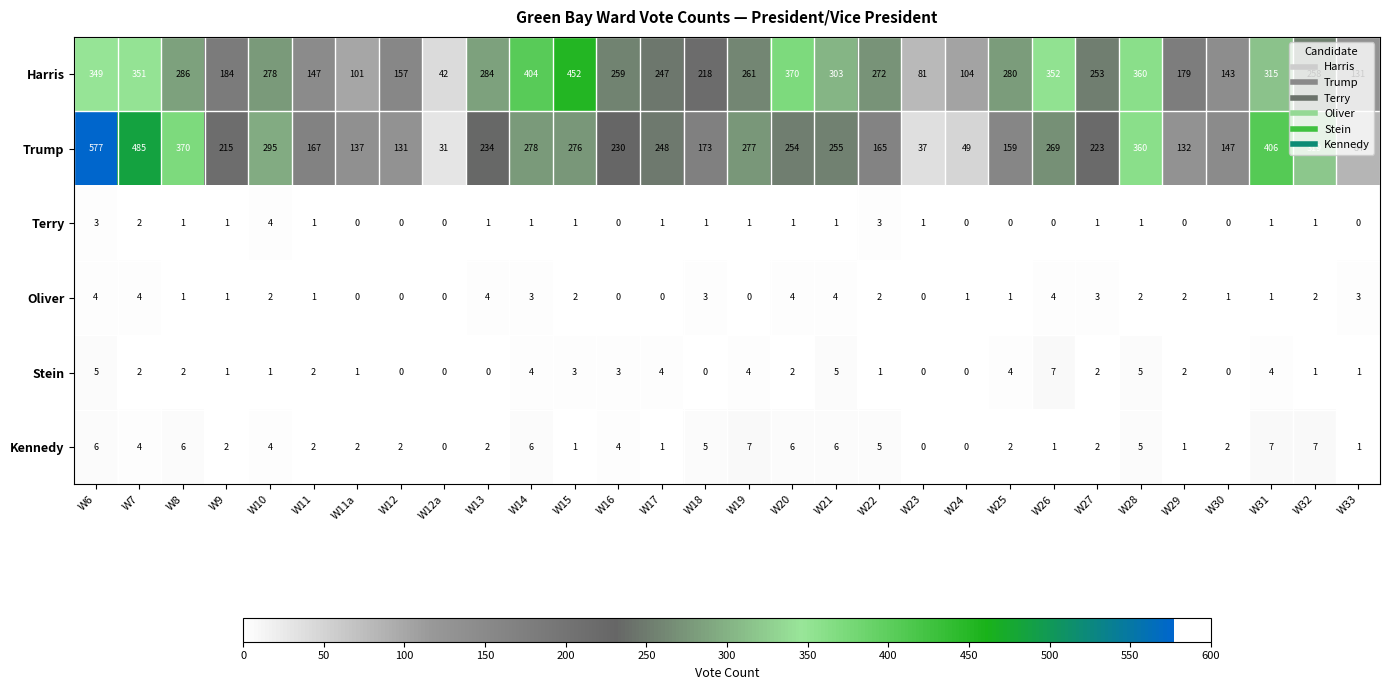

At how many categories does at least one series exceed 100?

28